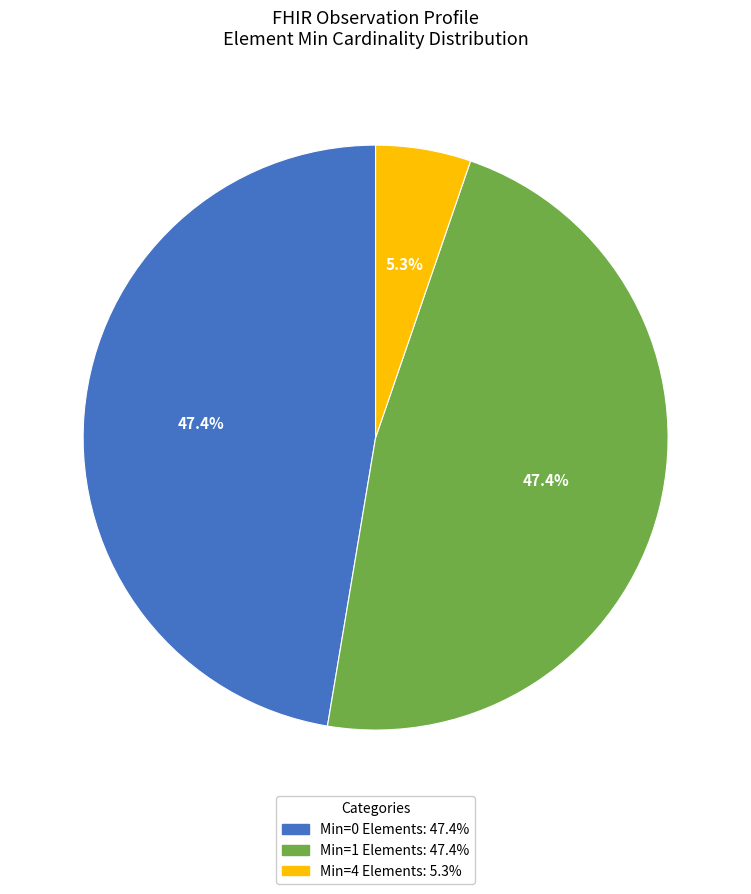

Is there a majority slice in this chart?

No